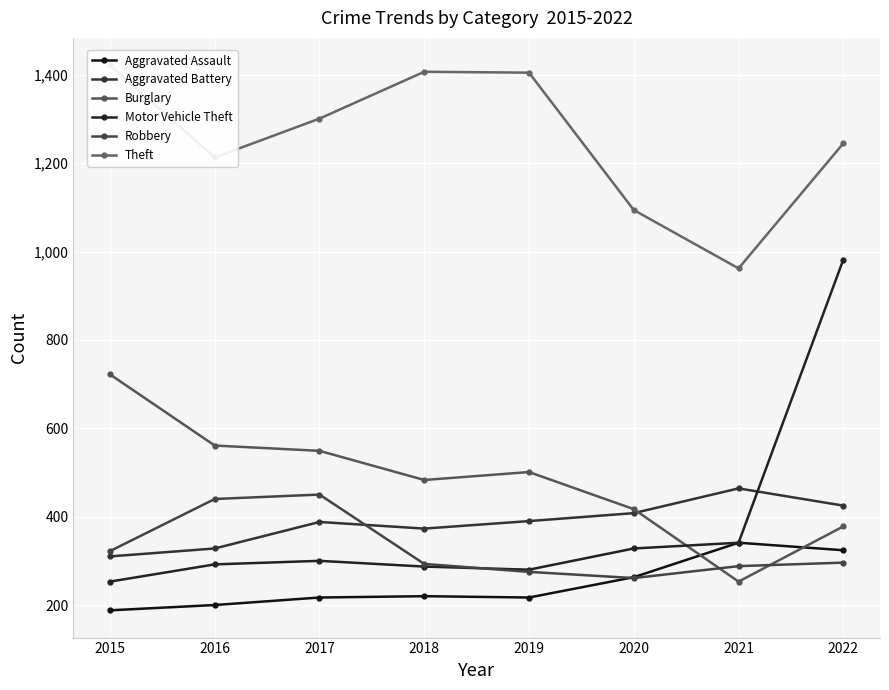

Where is Burglary nearest to the value 487?

2018